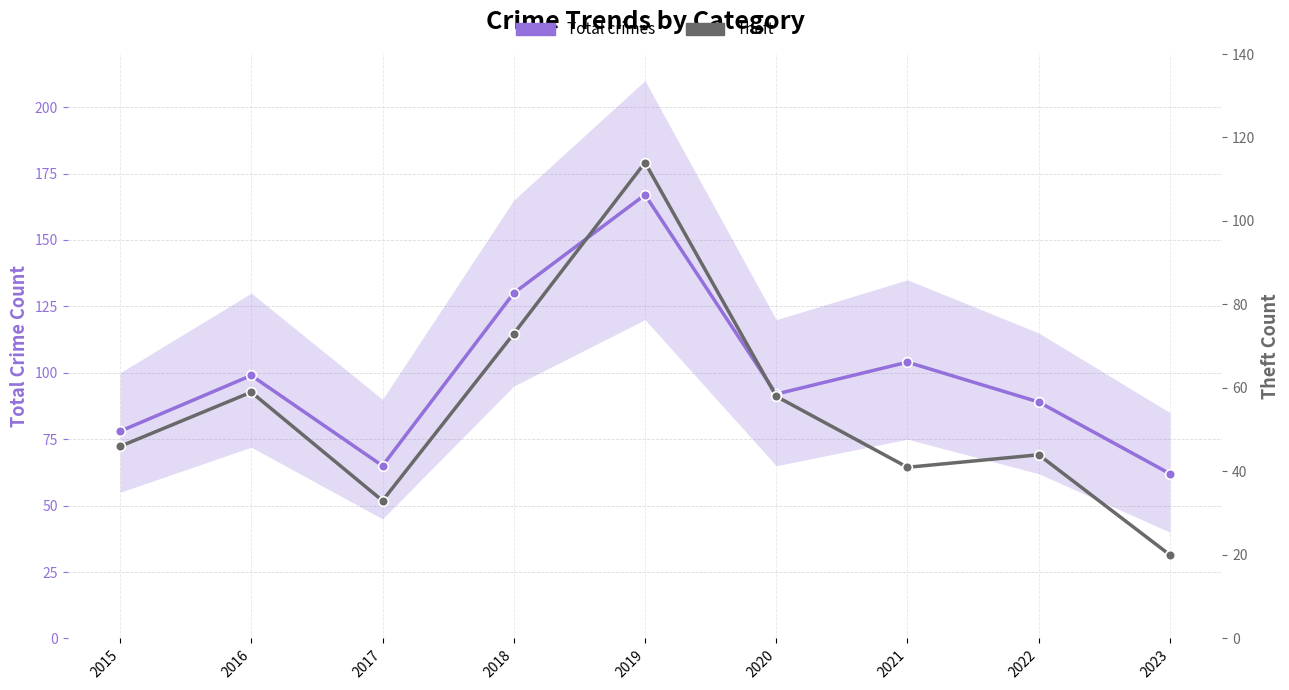

Rank the categories by Theft value from lowest to highest.

2023, 2017, 2021, 2022, 2015, 2020, 2016, 2018, 2019